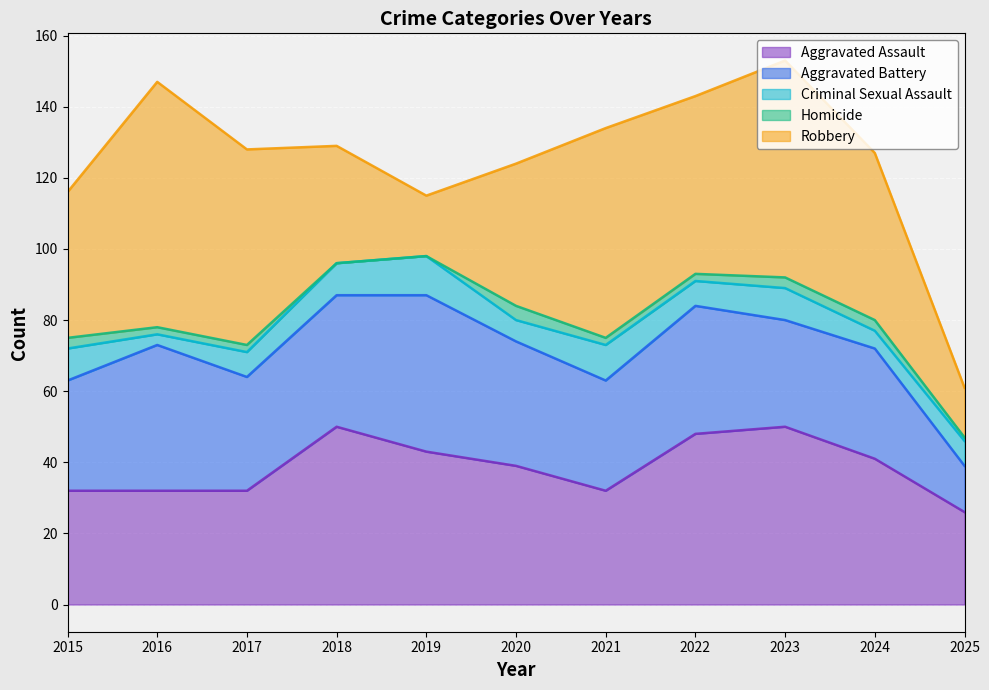

What is the average value of the Aggravated Battery series?

33